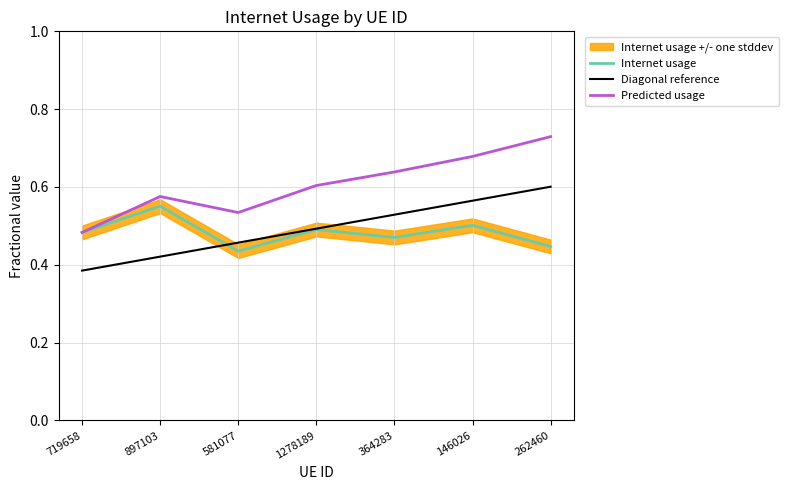

What is the difference between the maximum and second lowest values in the Predicted usage series?

0.2